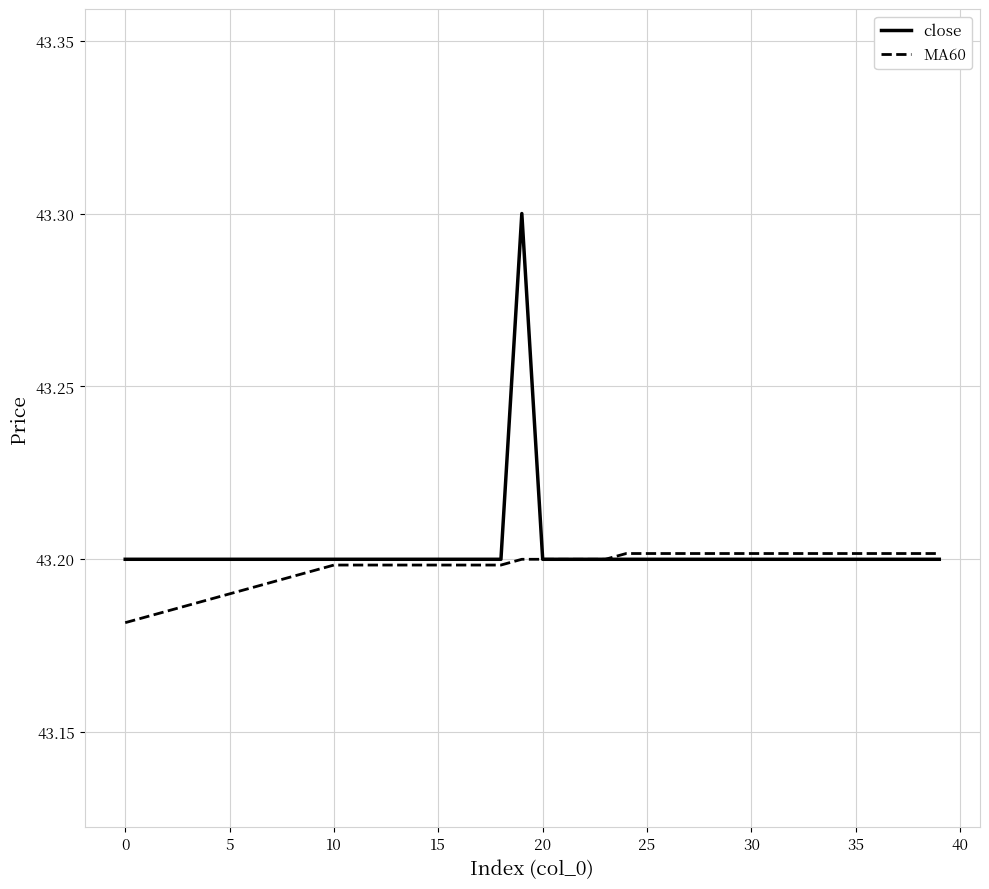

What is the maximum value shown in the chart?

43.3